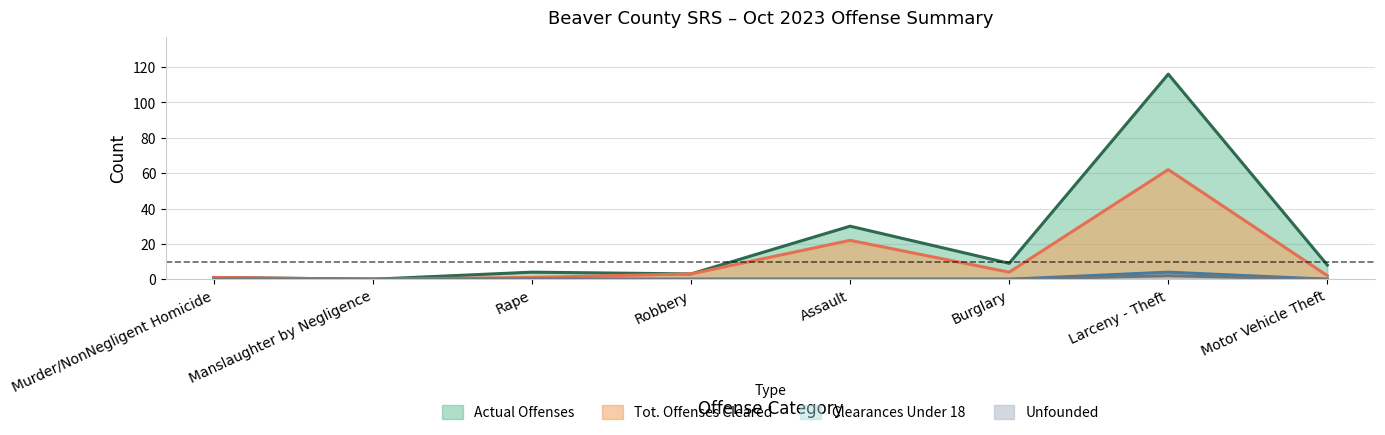

How many categories are shown in the chart?

8